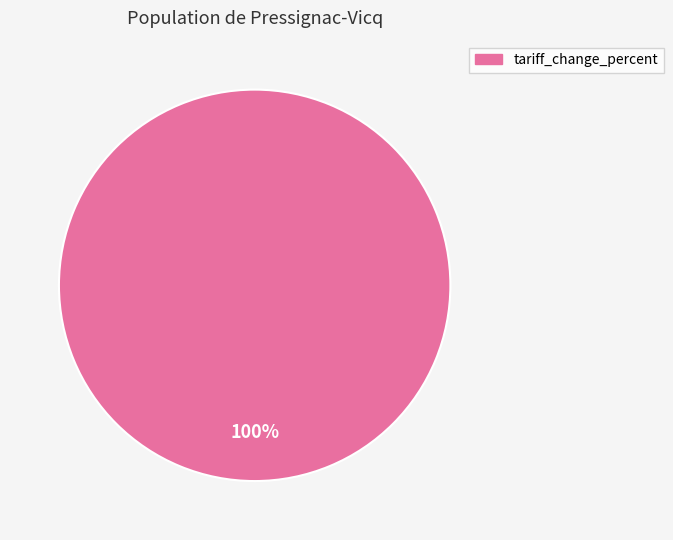

Does any single category account for the majority?

Yes